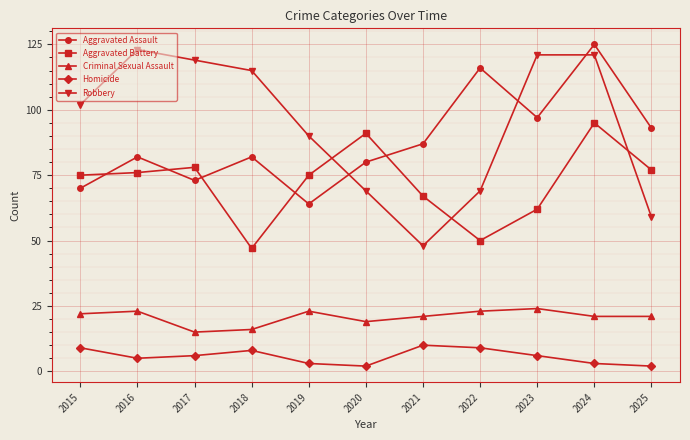

Does the chart have visible grid lines?

Yes